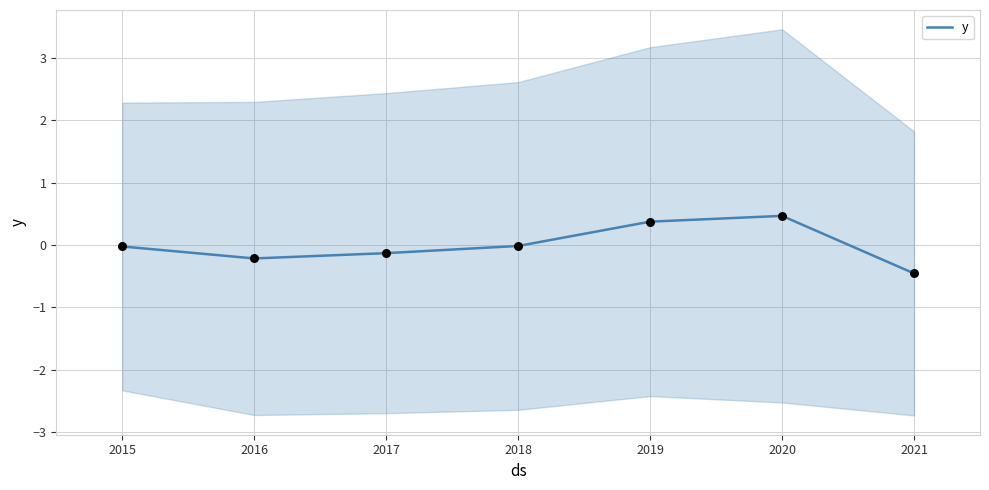

True or false: y has a value of -0.0 at 2018.

True